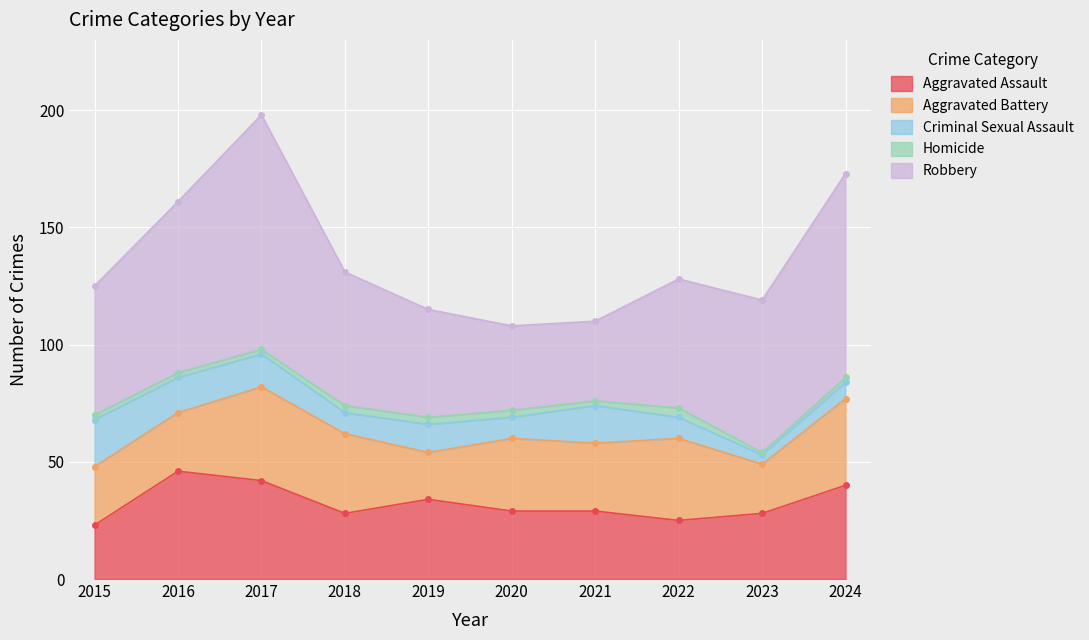

After their last crossing, which series has the higher values: Aggravated Battery or Aggravated Assault?

Aggravated Assault